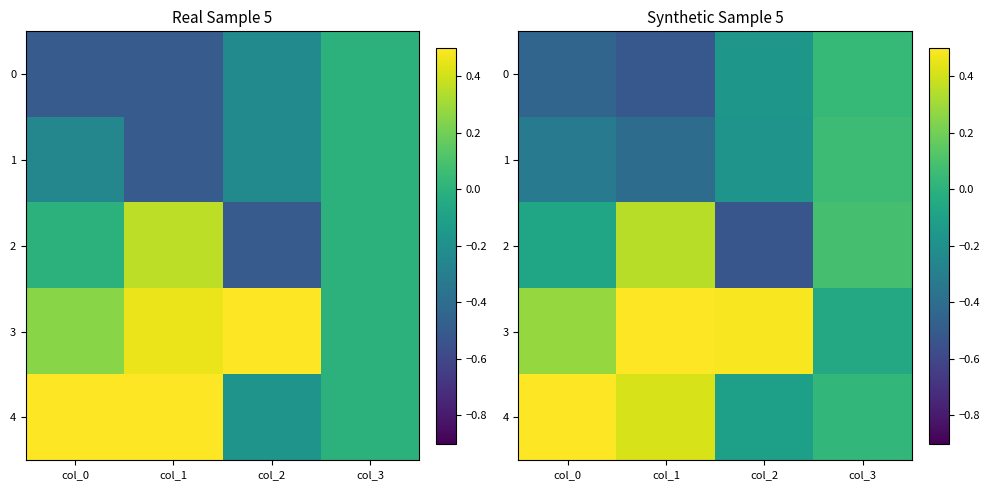

What is the sum of the 1 values at col_1 and col_0?

-0.7